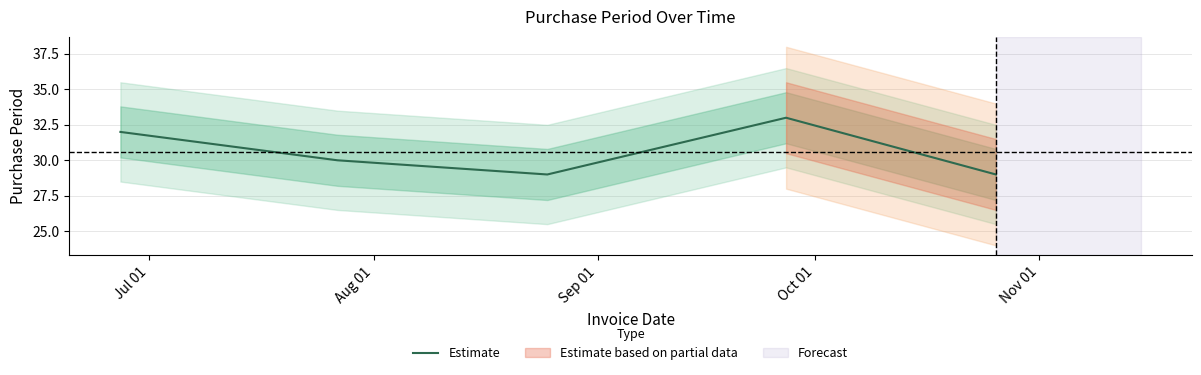

True or false: the data has more than 0 interior local peaks.

True